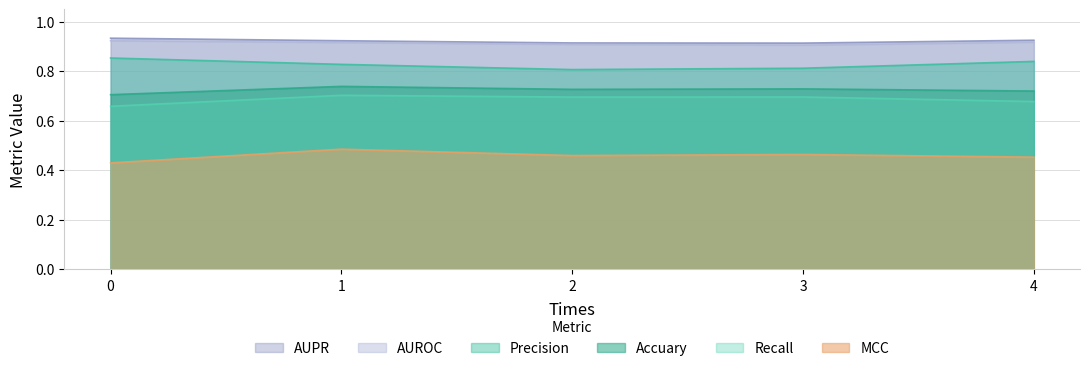

True or false: AUROC has a value of 0.9 at 3.

True